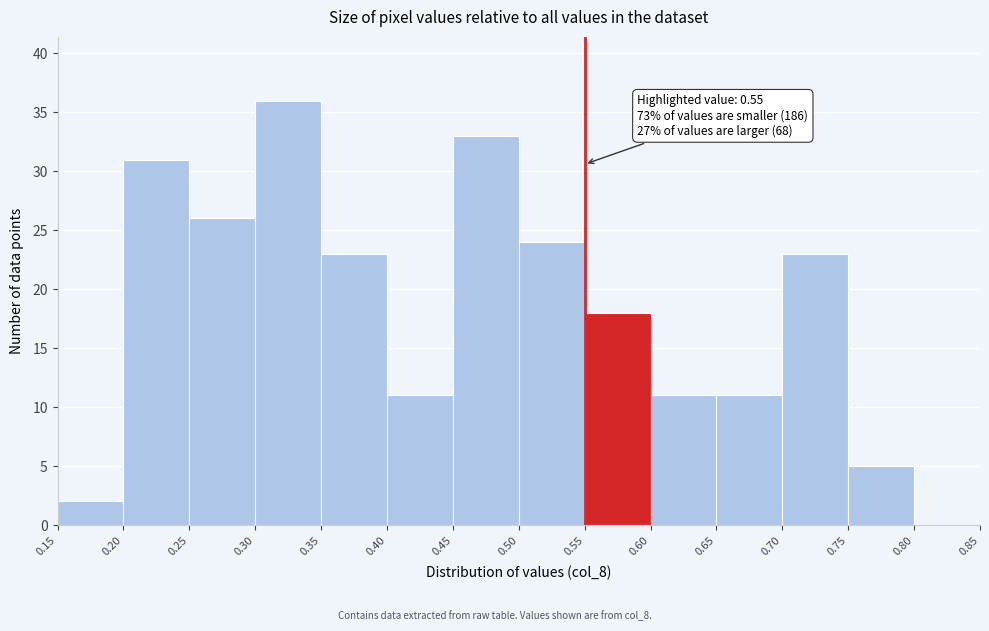

Which range on the x-axis has the tallest bar?

0.30 to 0.35